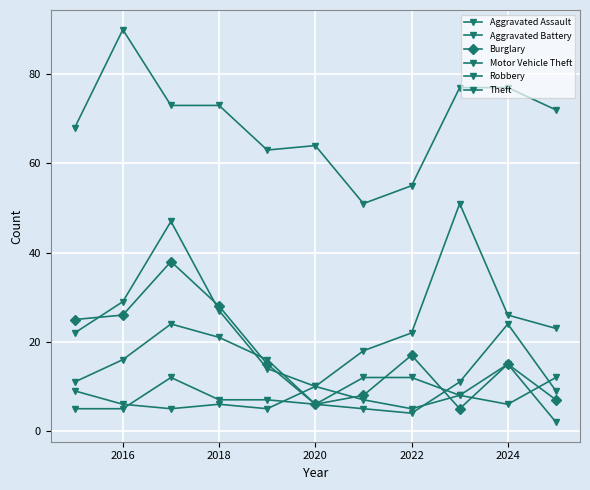

Which series ends up on top after the final intersection of Burglary and Motor Vehicle Theft?

Motor Vehicle Theft